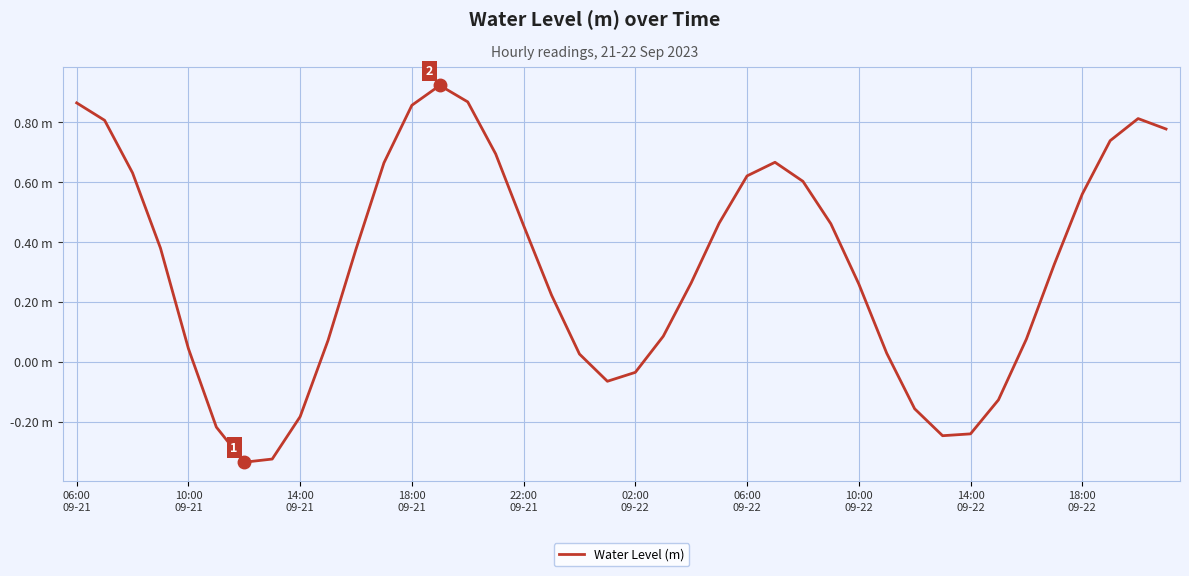

Does the chart have visible grid lines?

Yes